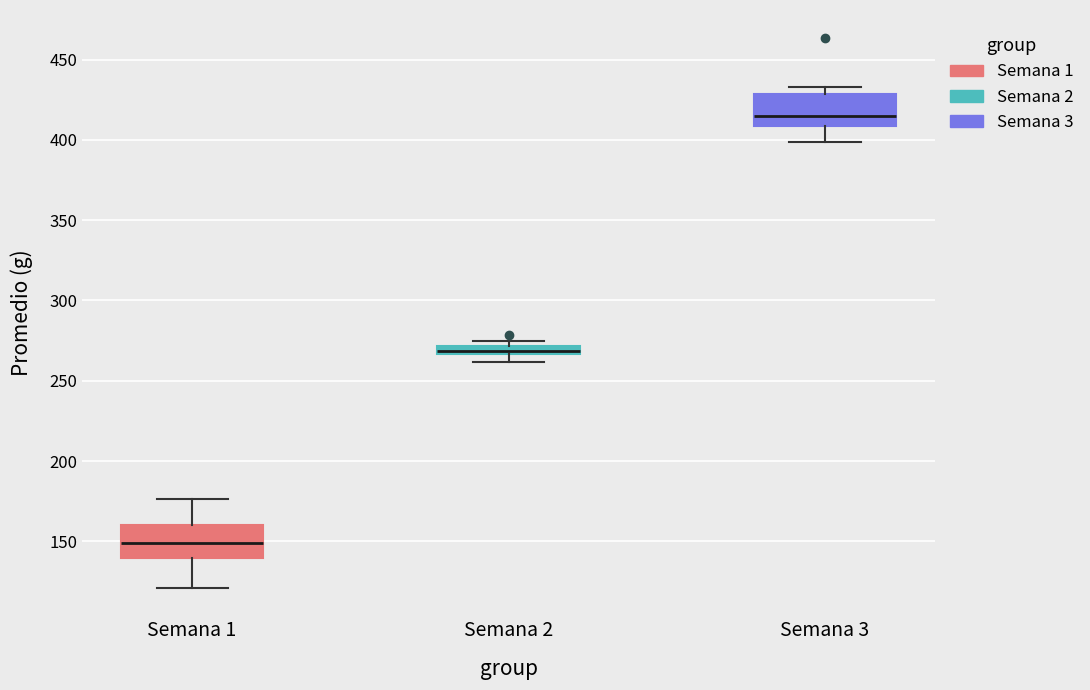

Where is the upper edge of the box for Semana 1 on the y-axis? The values are not printed on the chart, so give them approximately, as read against the axis.

160